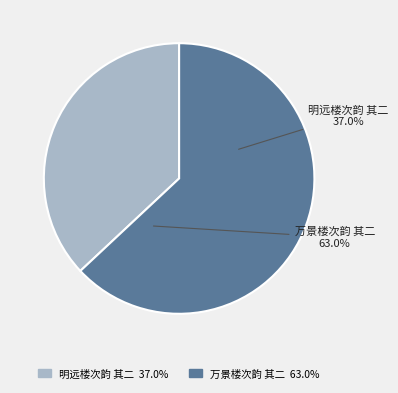

Does 明远楼次韵 其二 represent more than half of the total?

No